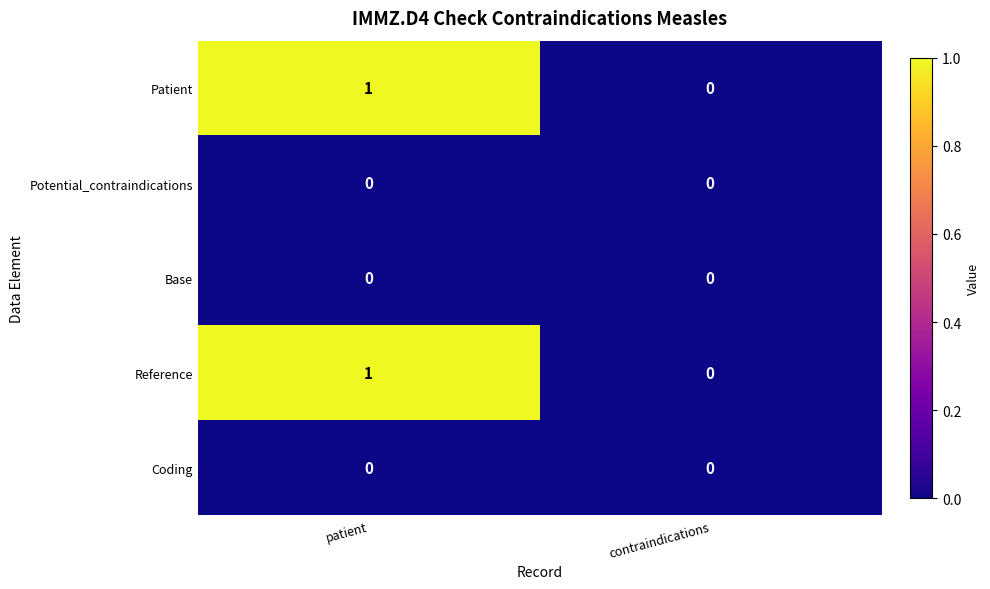

Reading right to left, what are all the values shown in this chart?

Patient: 0	1
Potential_contraindications: 0	0
Base: 0	0
Reference: 0	1
Coding: 0	0